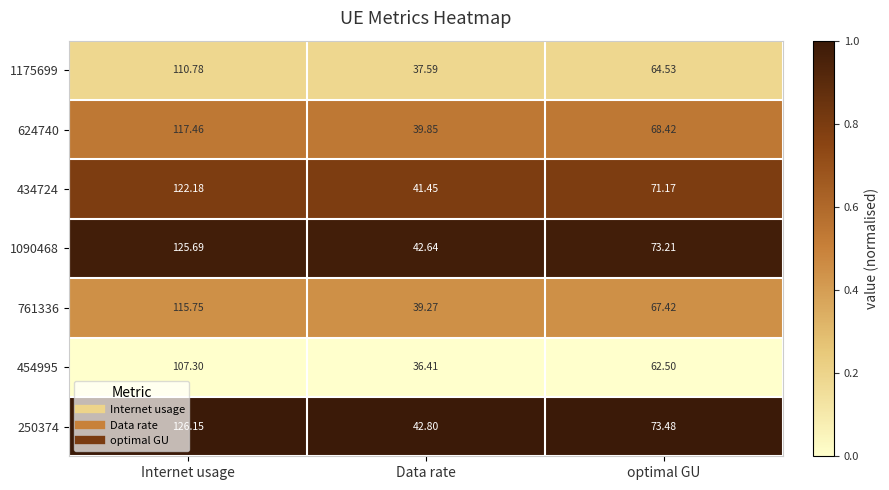

Rank the categories by 454995 value from highest to lowest.

Internet usage, optimal GU, Data rate